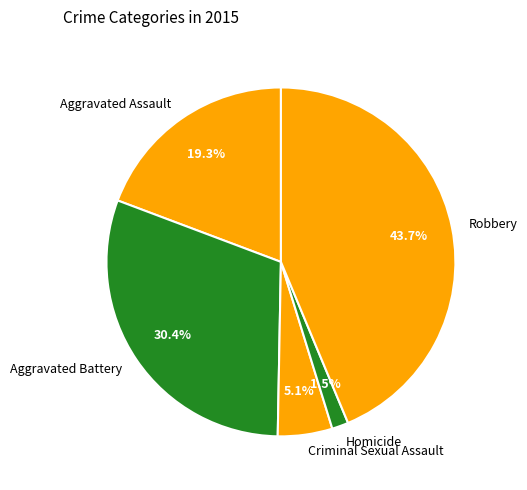

How many segments does this pie chart have?

5